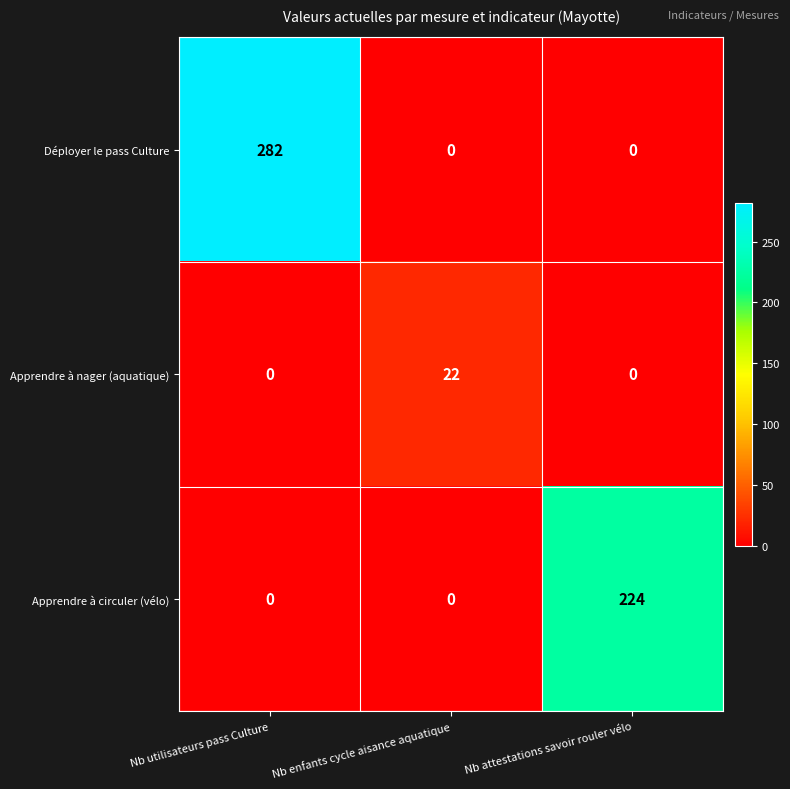

What is the difference between the Apprendre à nager (aquatique) values at Nb enfants cycle aisance aquatique and Nb attestations savoir rouler vélo?

22